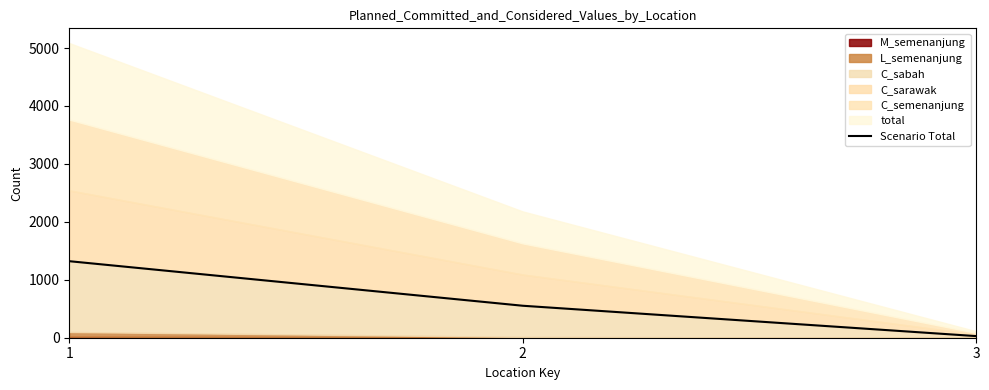

Does the chart display data point markers on the line(s)?

No